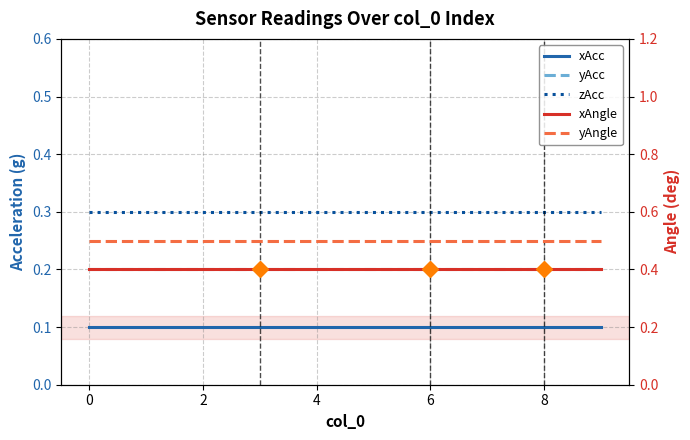

List the series in order of their peak value, lowest first.

xAcc, yAcc, zAcc, xAngle, yAngle